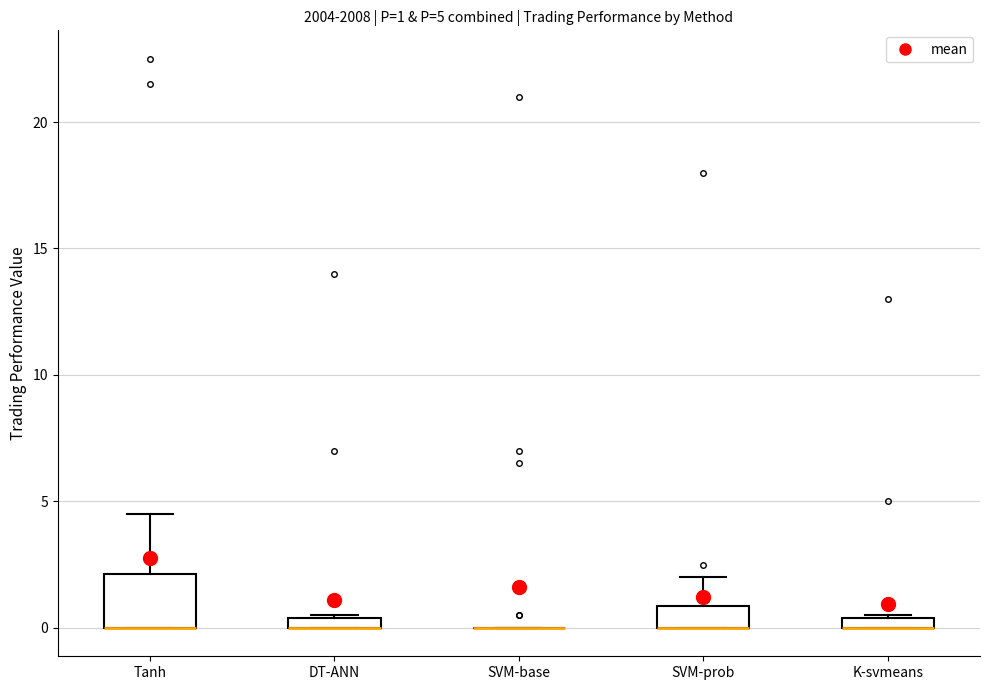

Which box is the tallest, from its lower edge to its upper edge?

Tanh